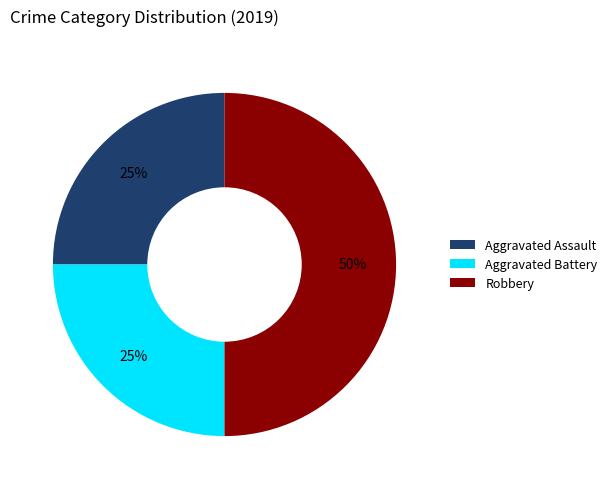

Does Aggravated Battery represent more than half of the total?

No